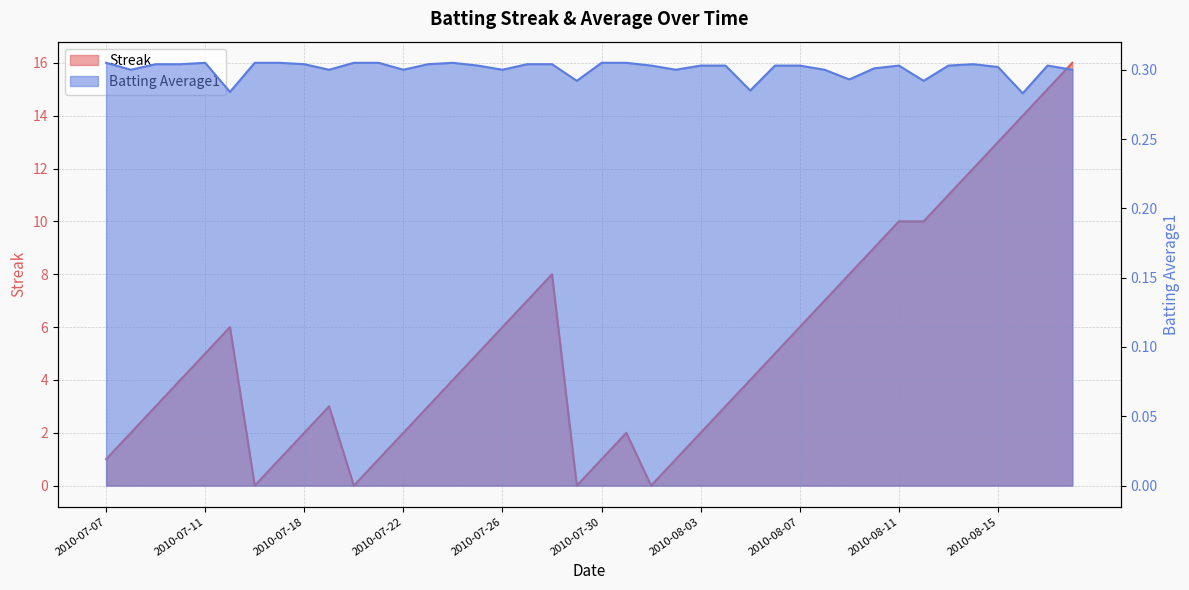

Is it true that Streak equals 3.1 at 2010-07-27?

False